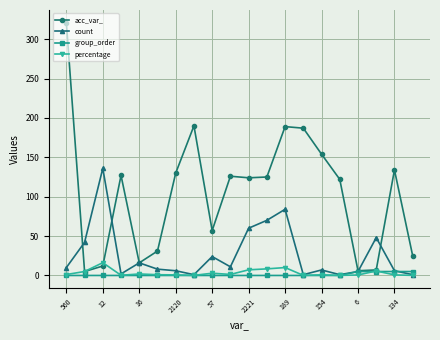

What is the maximum value shown in the chart?

321.0